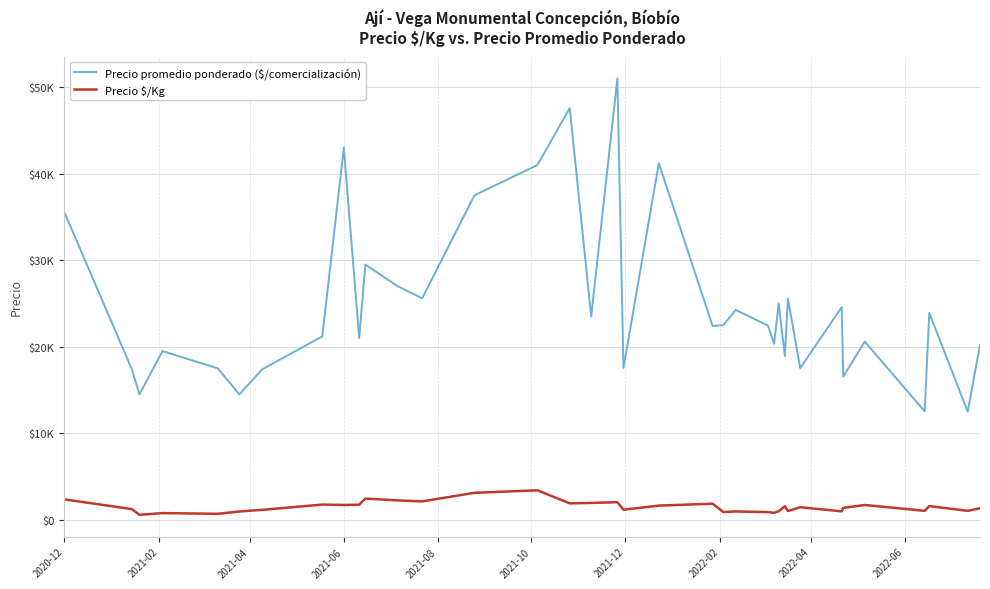

What is the greatest value displayed?

51000